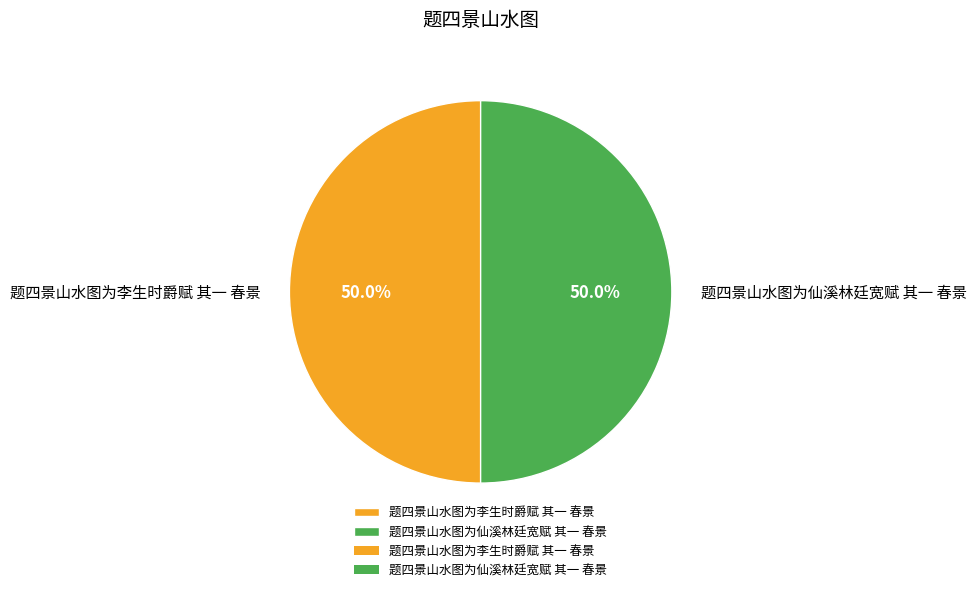

How much of the chart is everything except 题四景山水图为李生时爵赋 其一 春景?

50.0%